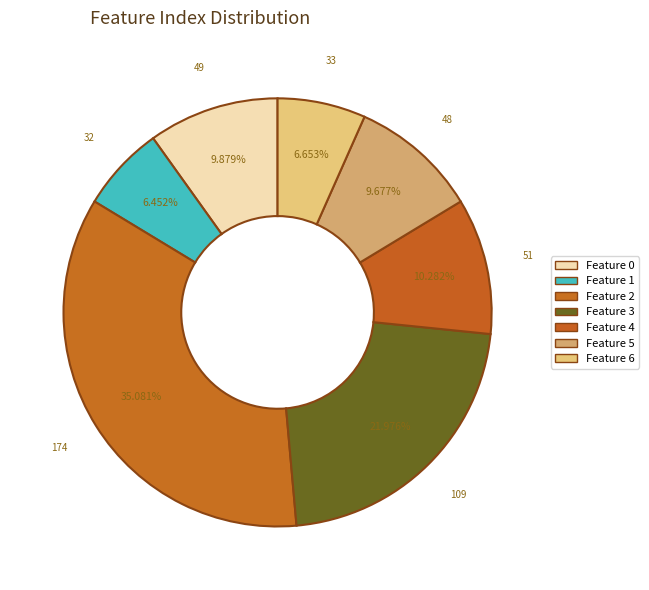

Rank the categories by value from lowest to highest.

1, 6, 5, 0, 4, 3, 2